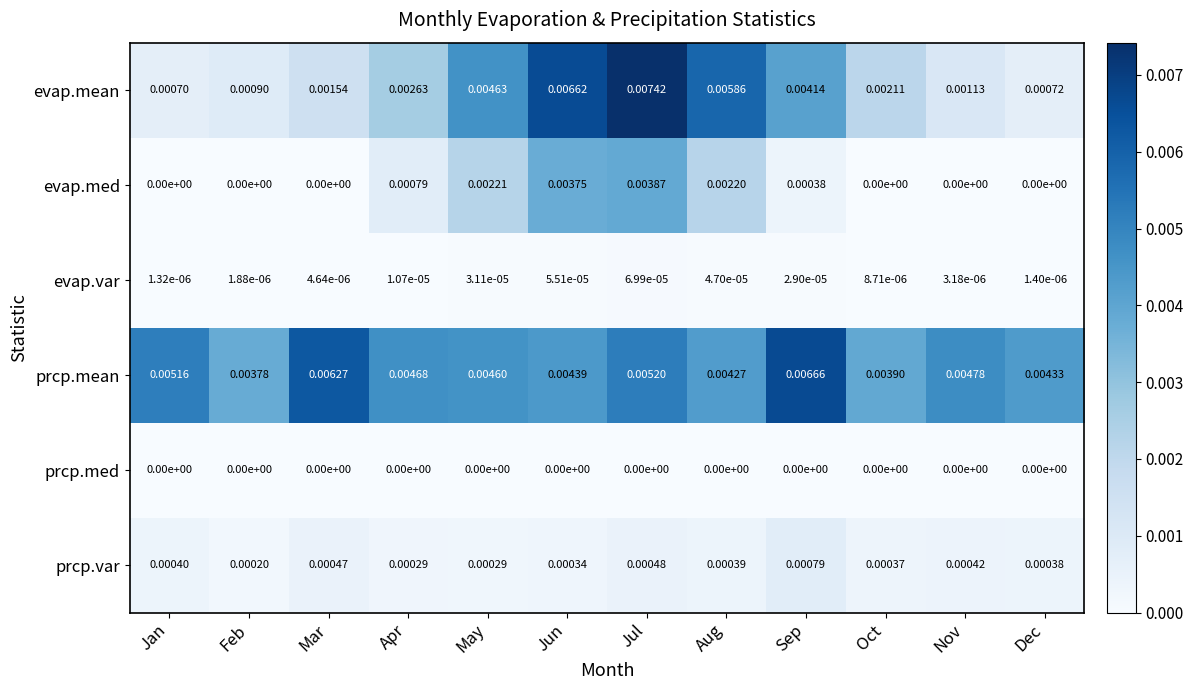

Which series has the widest spread of values?

evap.mean